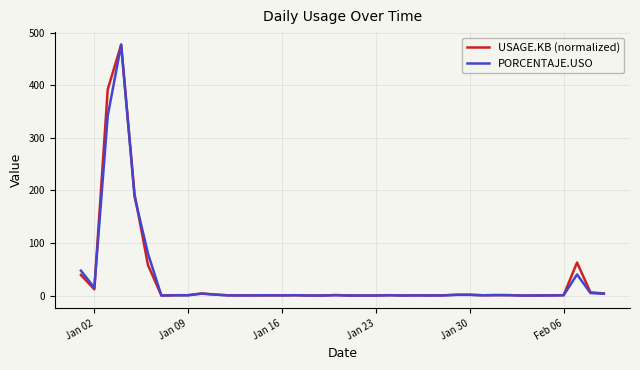

What is the highest value of the USAGE.KB (normalized) series?

476.9